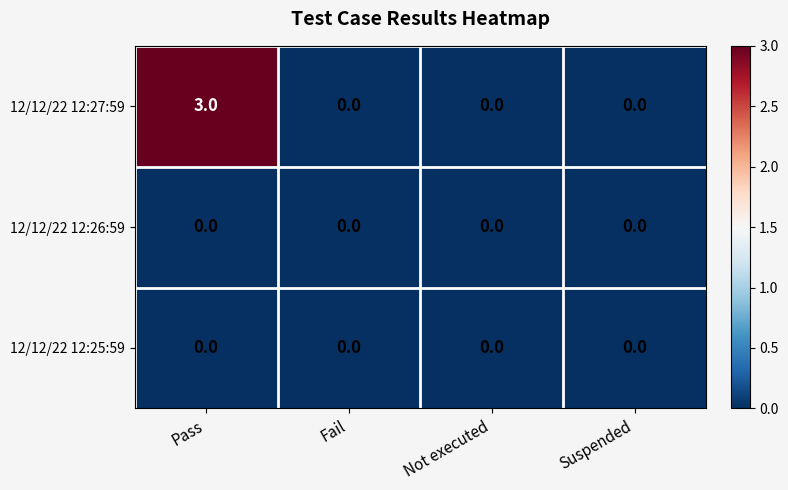

At which category is the sum across all series the highest?

Pass